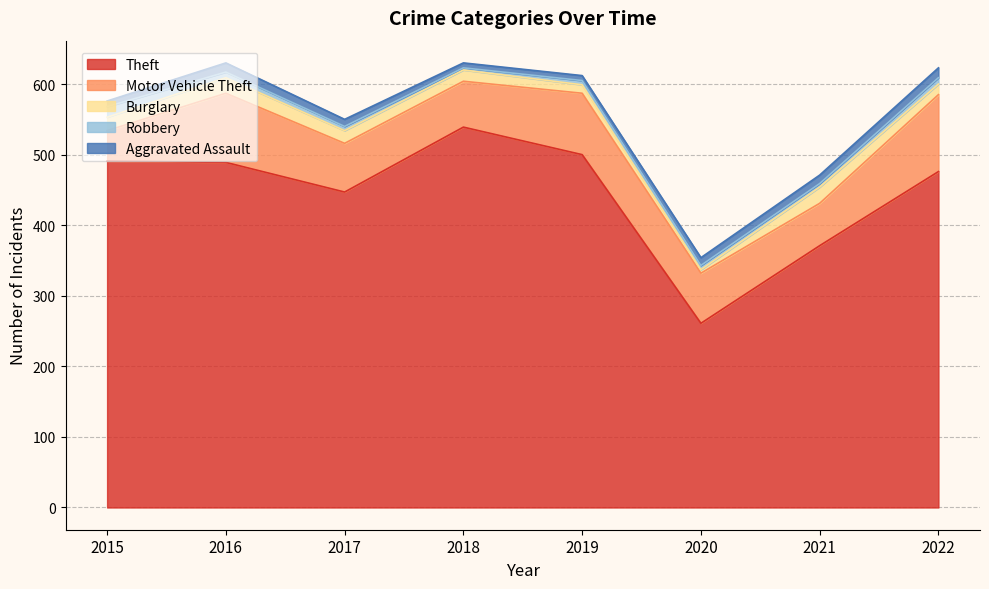

Which series has the largest total across all categories?

Theft